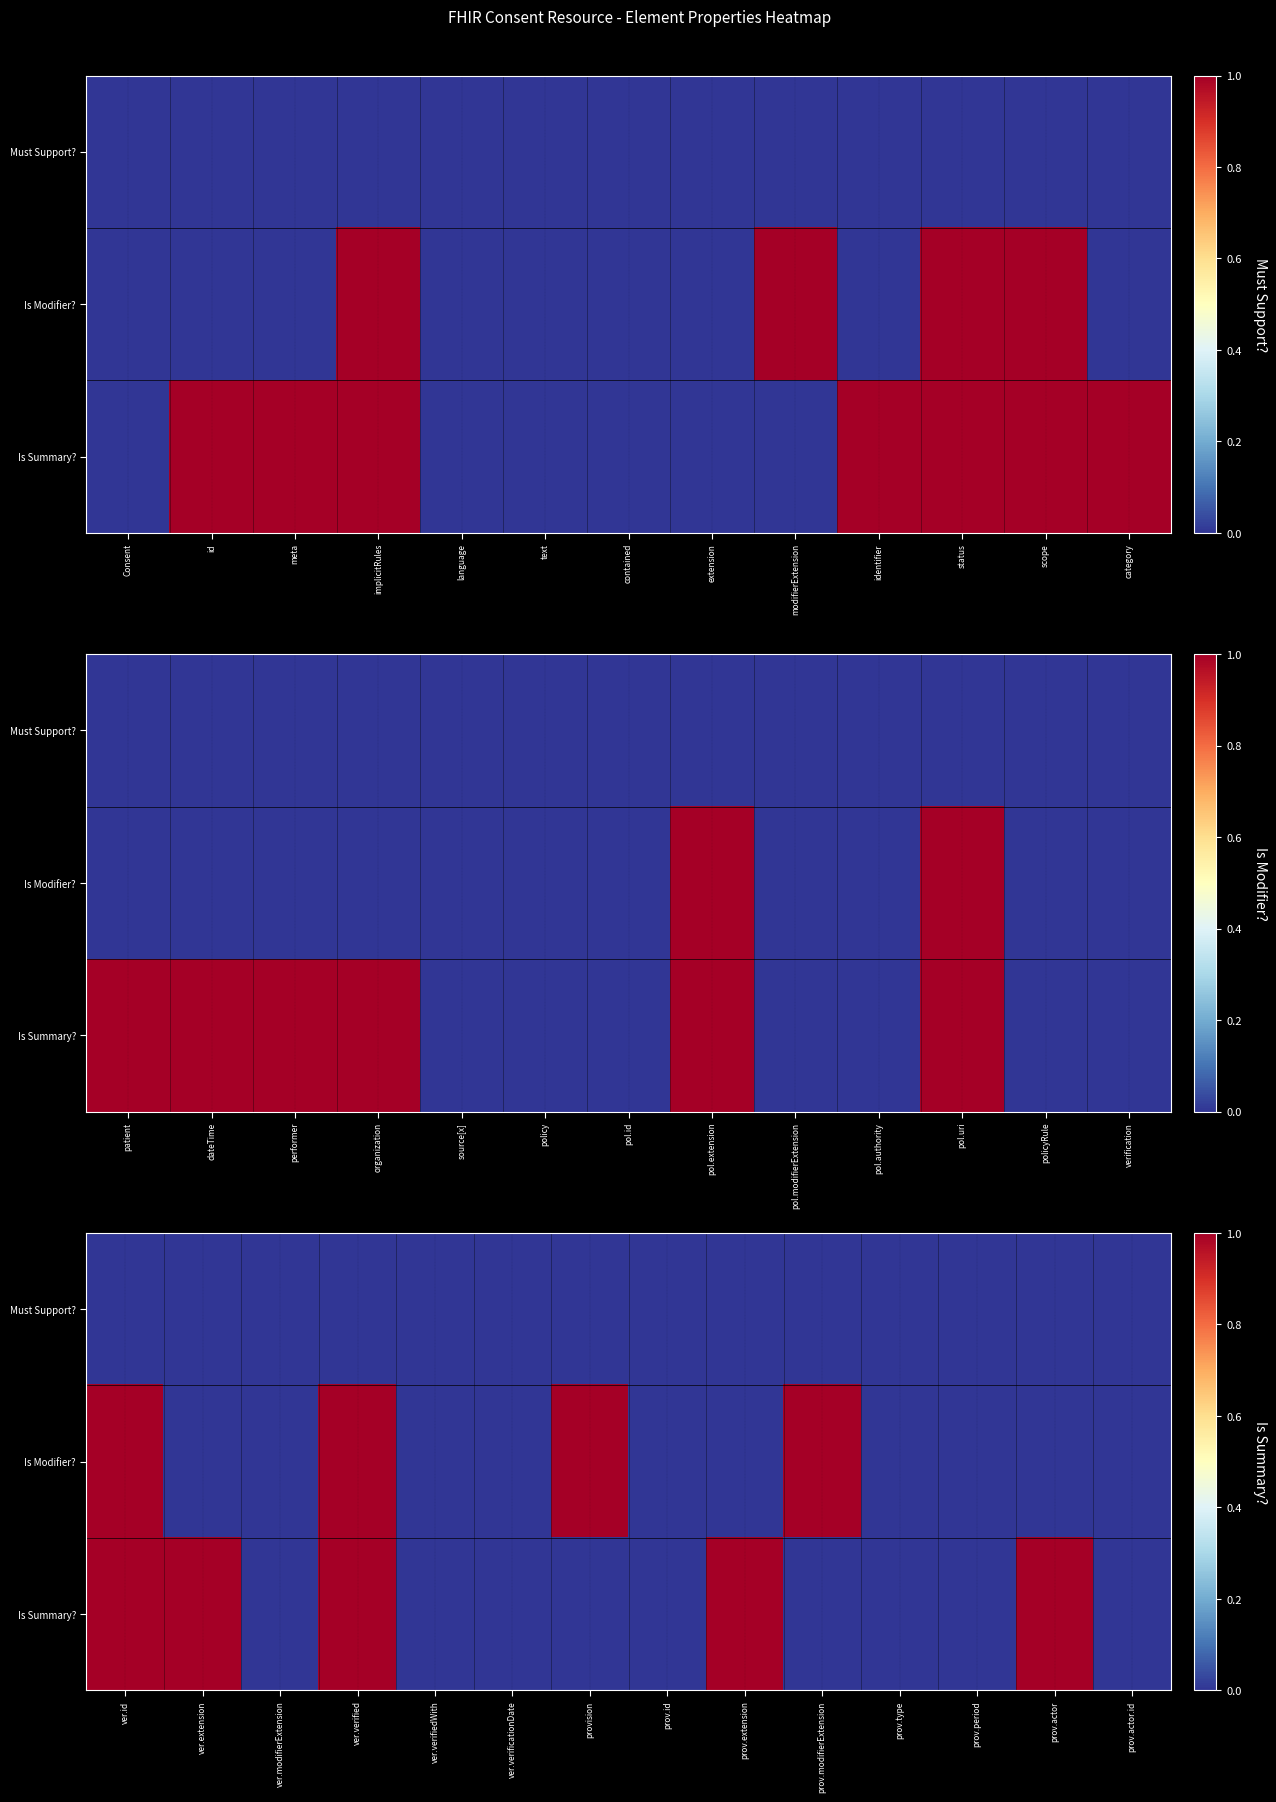

Is the value of Is Modifier? at prov.extension greater than the value of Is Summary? at prov.extension?

No